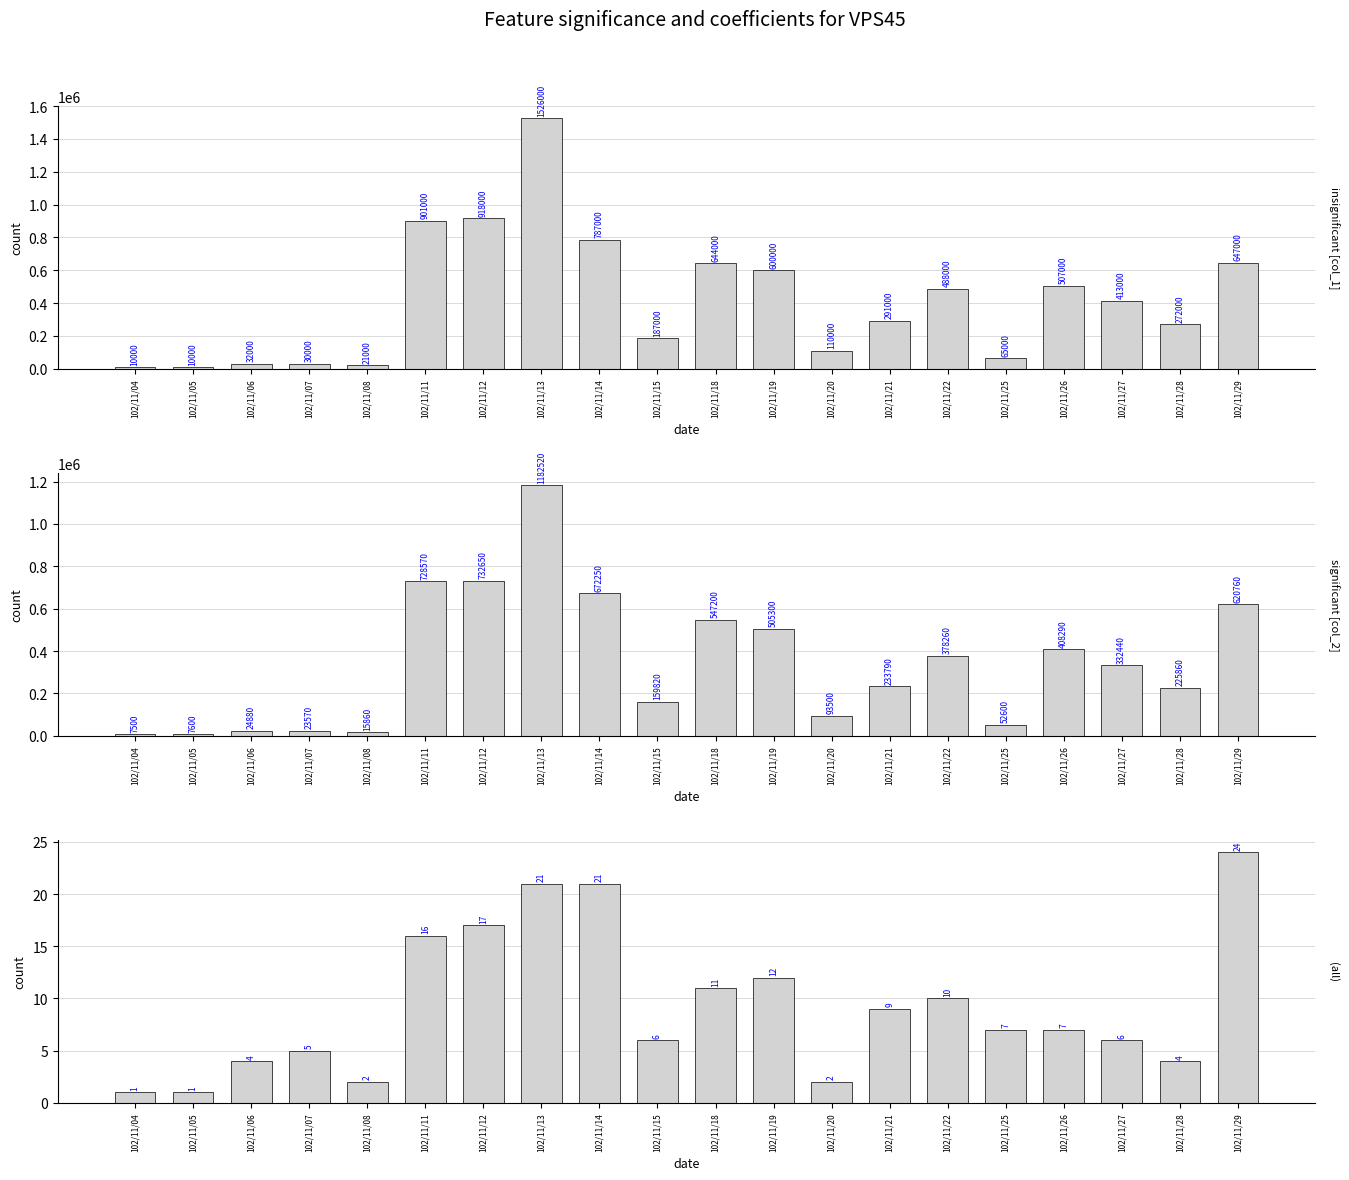

At which label is insignificant [col_1] closest to 768000?

102/11/14